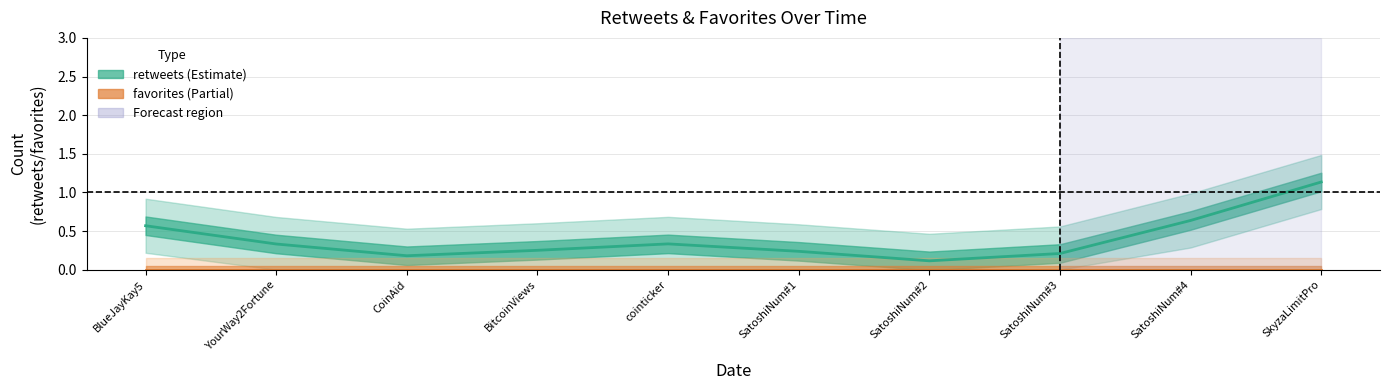

What is the average value of the retweets series?

0.4